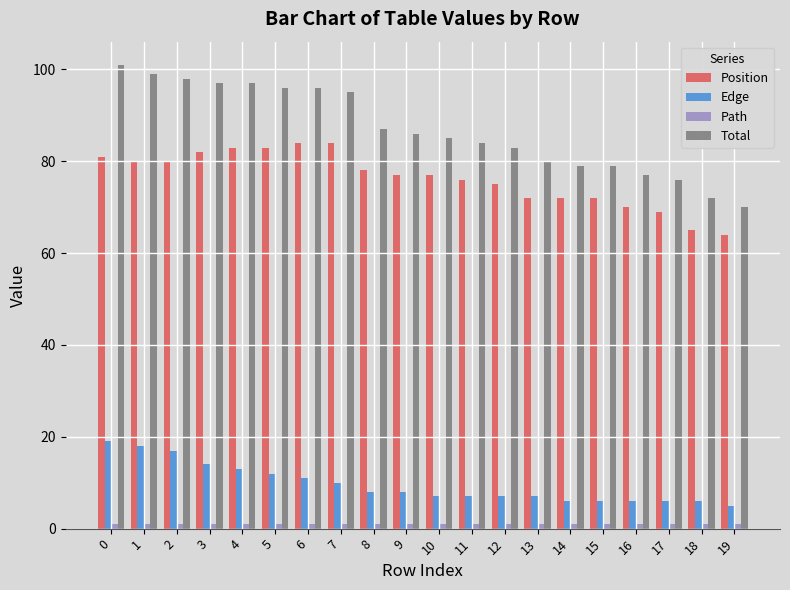

The Edge series shows 2 at 15. True or false?

False